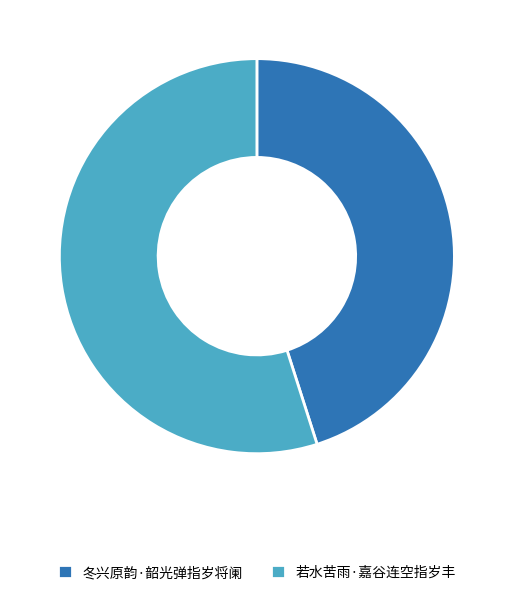

The 冬兴原韵·韶光弹指岁将阑 slice represents 45% of the pie. True or false?

True